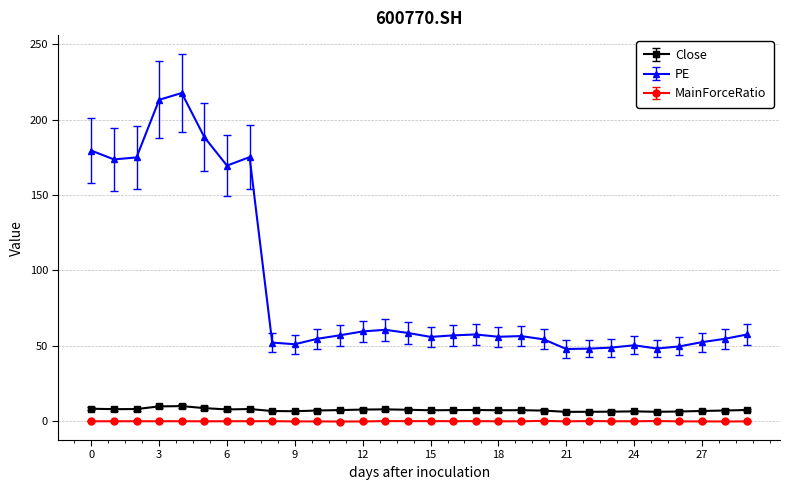

Count the number of categories in the chart.

30